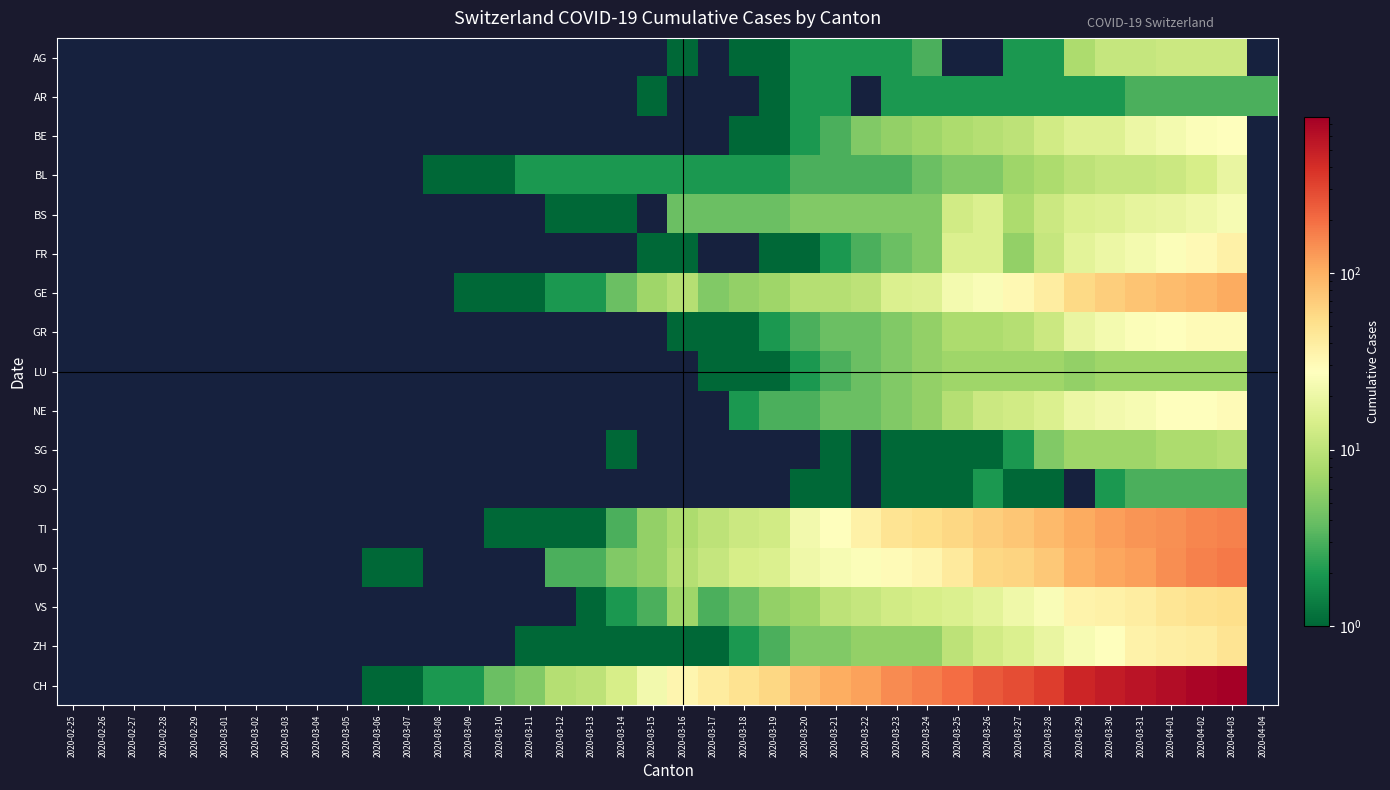

List the series in order of their peak value, lowest first.

AR, SO, LU, SG, AG, BL, BS, BE, GR, NE, FR, ZH, VS, GE, TI, VD, CH